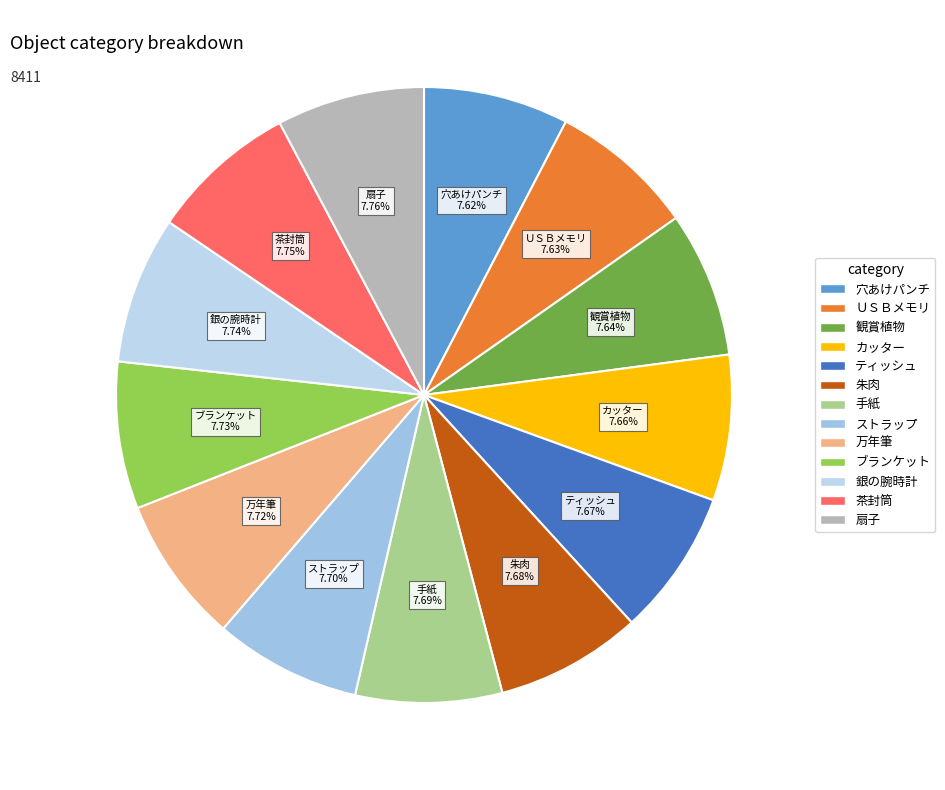

To the nearest percent, what is the combined percentage of 朱肉 and ブランケット?

15%